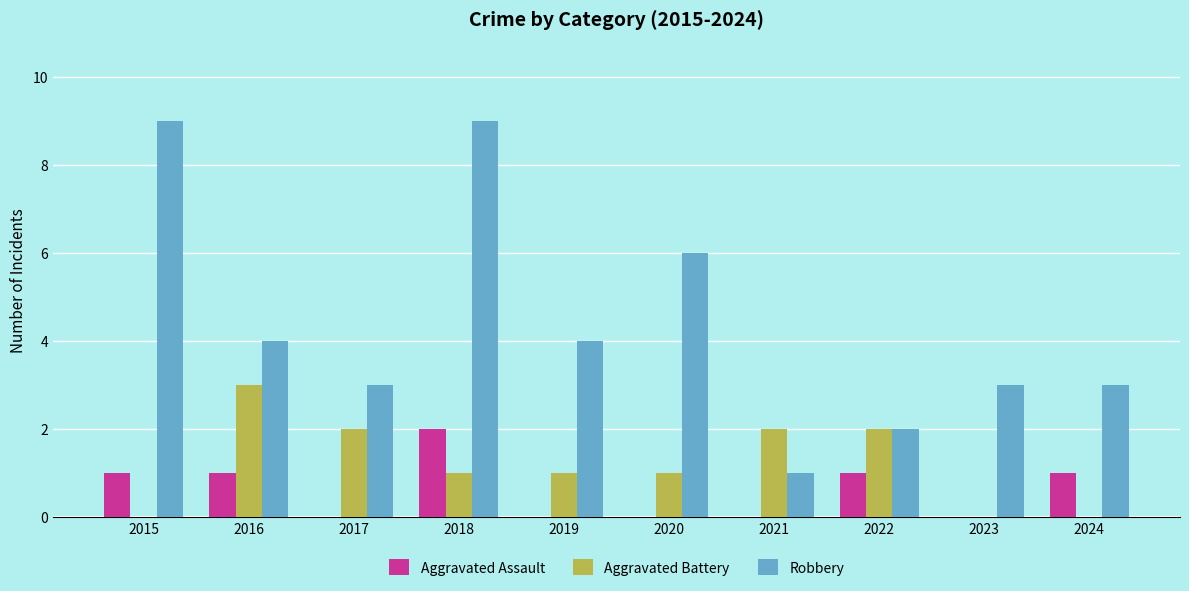

What is the sum of all Robbery values?

44